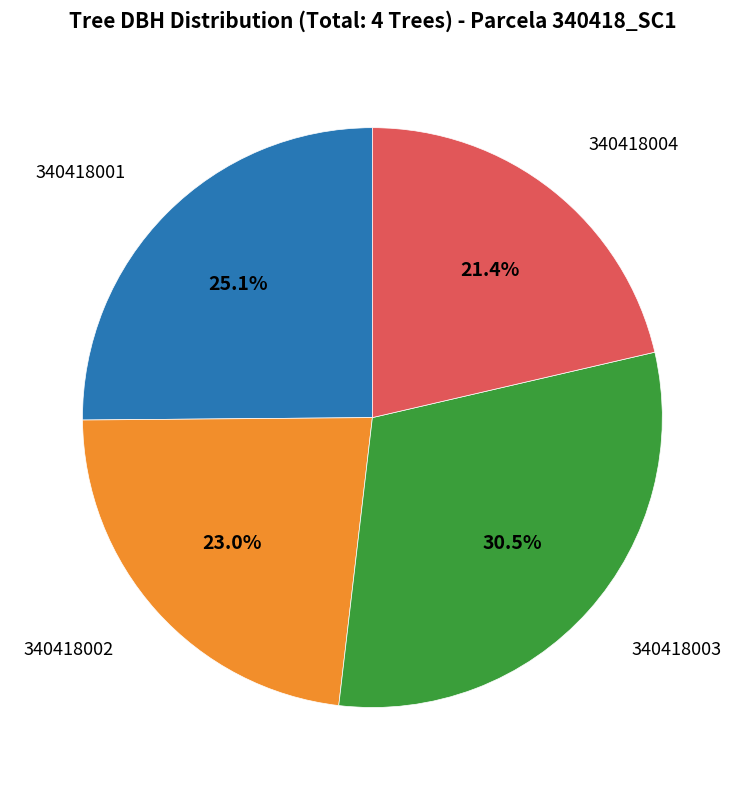

Count the number of slices in the pie.

4